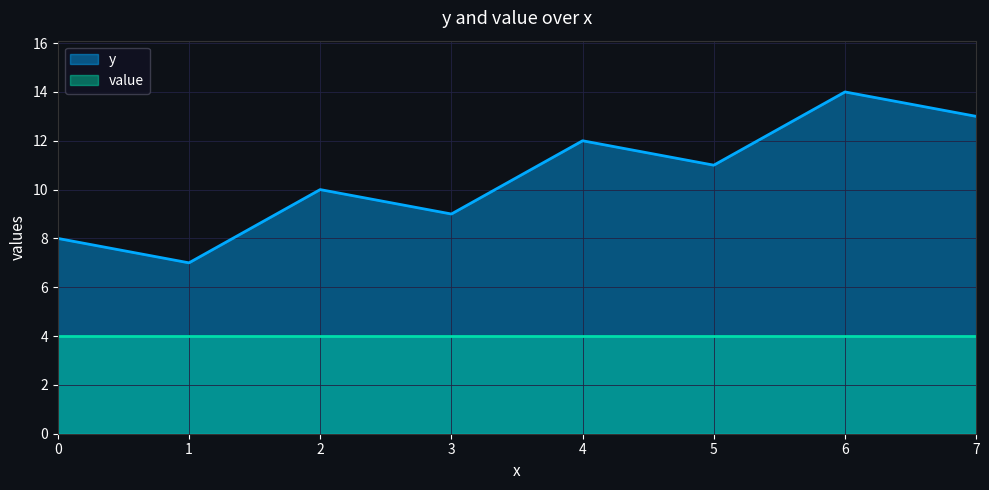

Read the value value at 1.

4